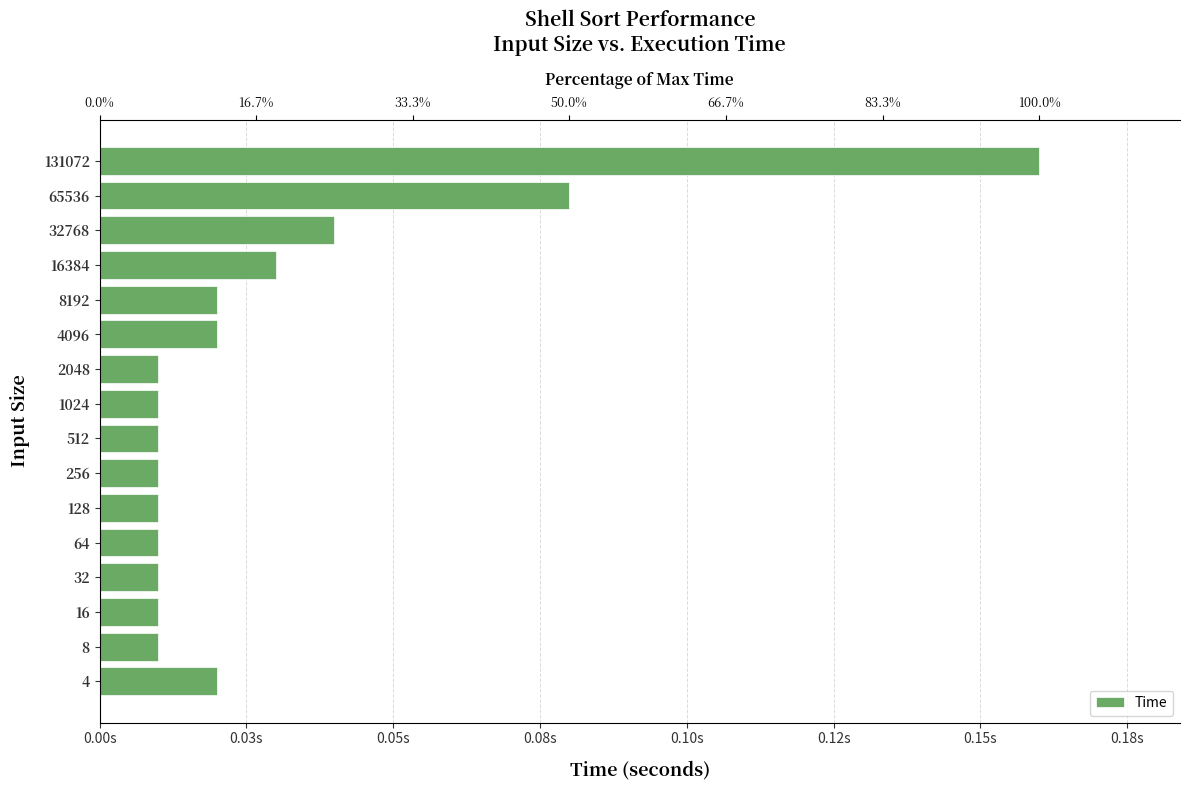

Reading left to right, extract all data points from this chart.

0.0	0.0	0.0	0.0	0.0	0.0	0.0	0.0	0.0	0.0	0.0	0.0	0.0	0.0	0.1	0.2